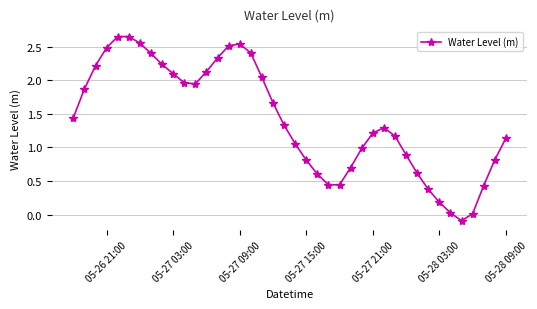

What is the sum of all values?

56.6